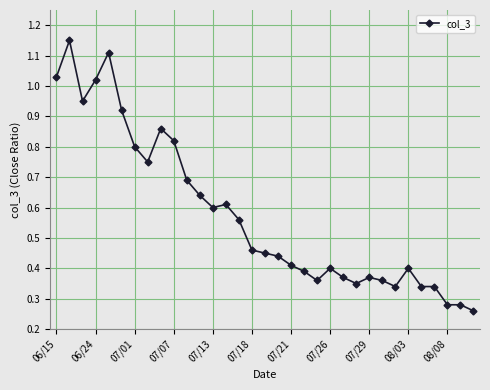

True or false: the data has more than 0 interior local peaks.

True